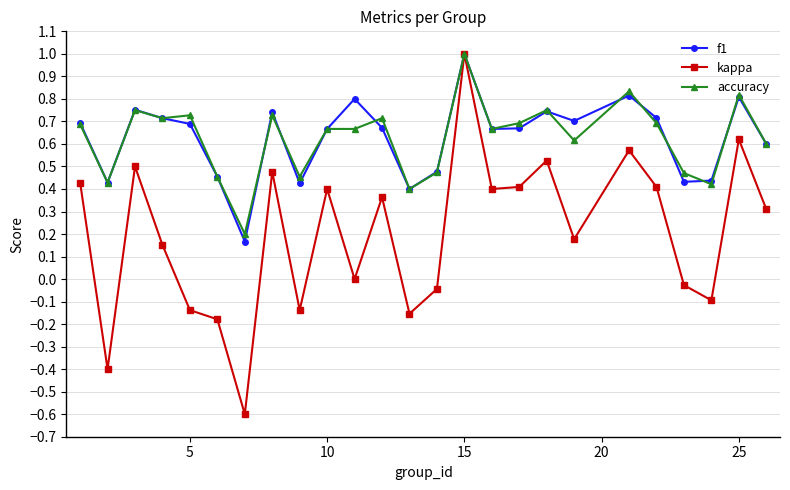

What is the sum of all f1 values?

15.7